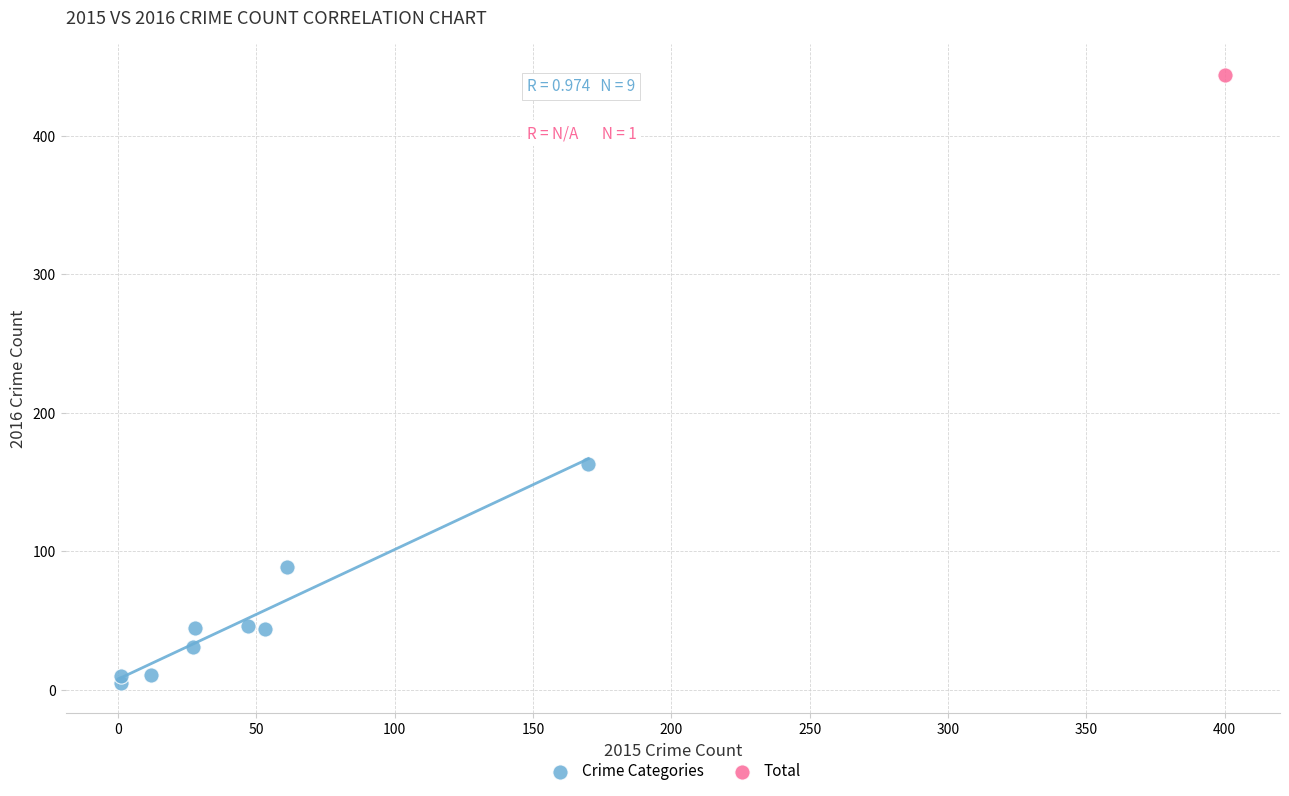

What are all the series names shown in the legend?

Crime Categories, Total